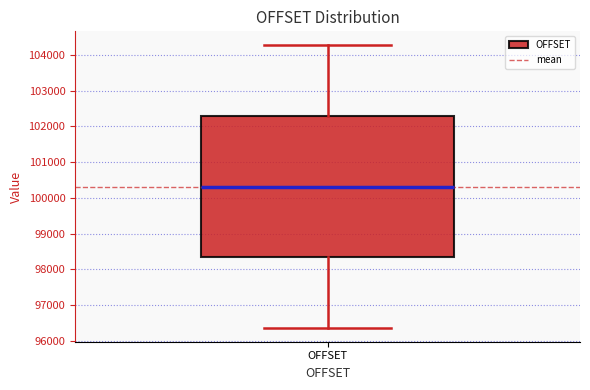

Transcribe this box plot: give where the median line is, the range the box spans, and where the two whiskers end, as read against the y-axis. The values are not printed on the chart, so give them approximately, as read against the axis.

median 100300, box 98300 to 102300, whiskers 96400 to 104300